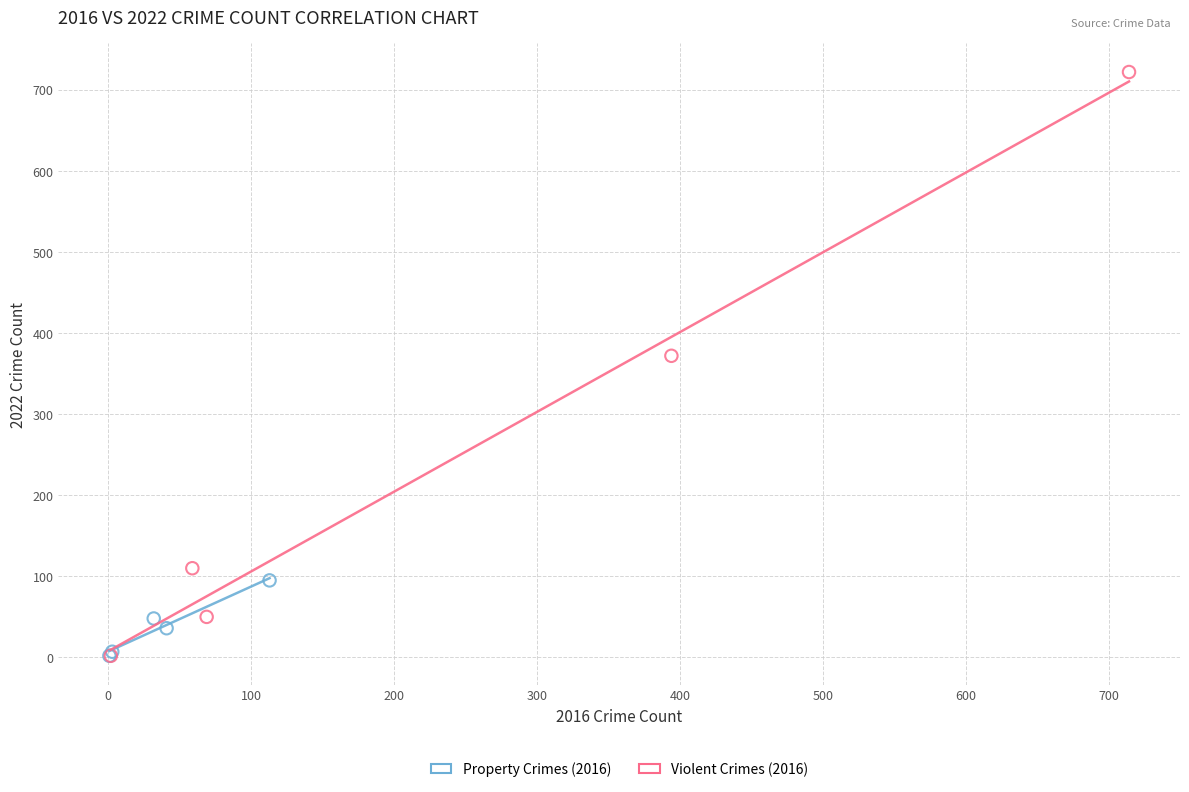

Which series has the widest spread of Y values?

Violent Crimes (2016)